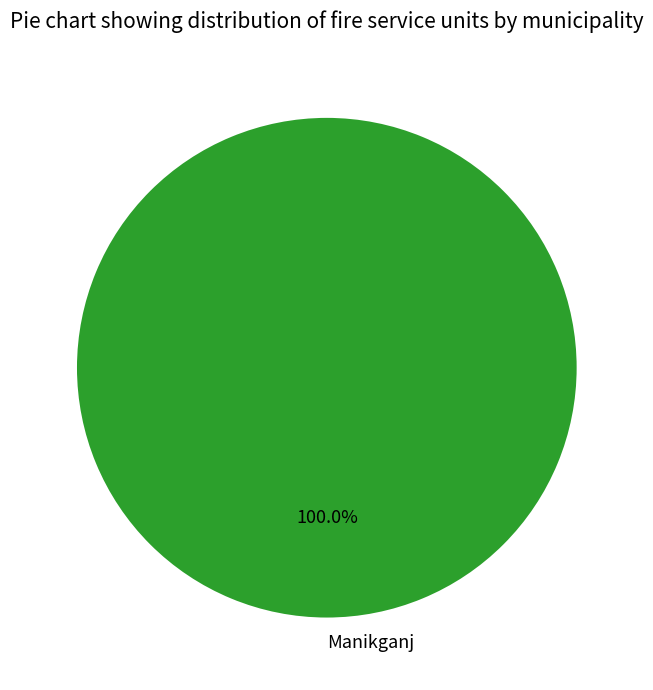

Is Manikganj the majority of the pie?

Yes